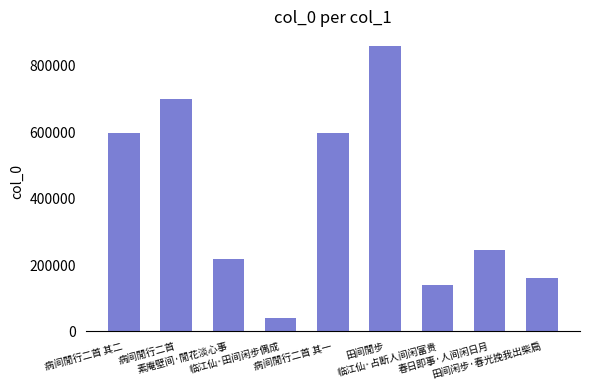

The chart shows a value of 144207 at 春日即事·人间闲日月. True or false?

False